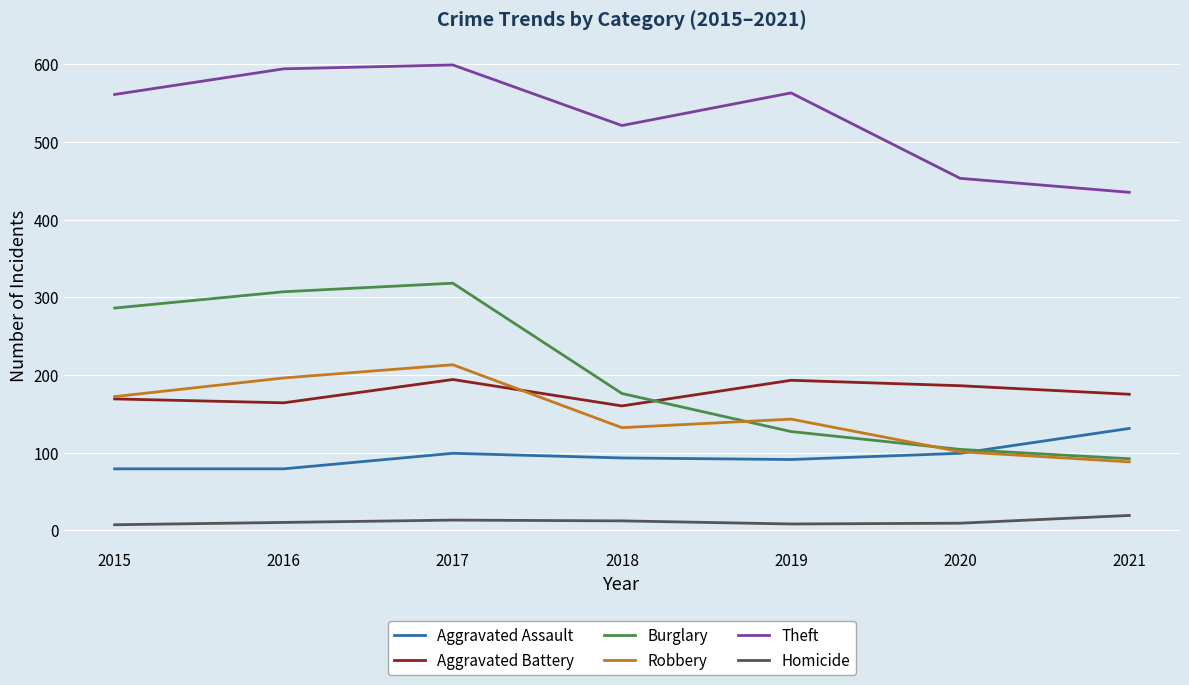

What is the difference between the maximum and minimum values in the Robbery series?

125